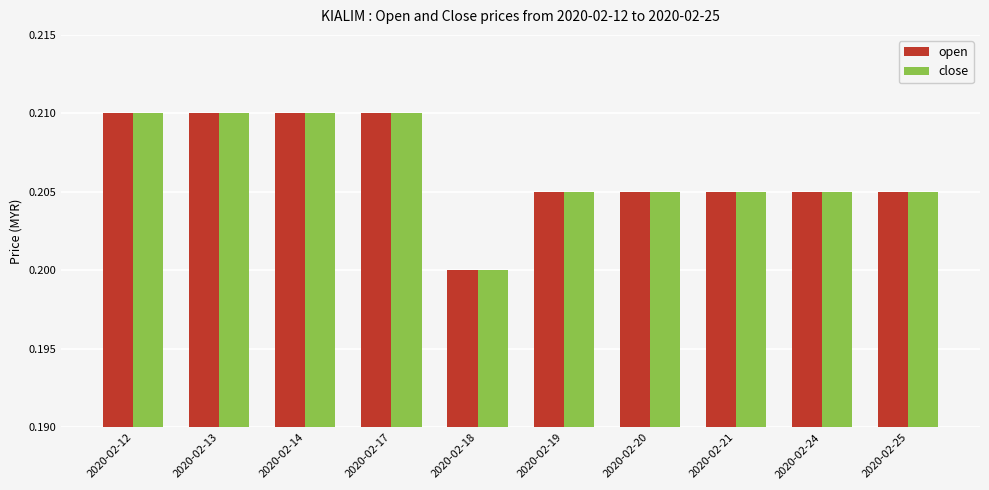

Is the value of open at 2020-02-14 greater than the value of close at 2020-02-24?

Yes